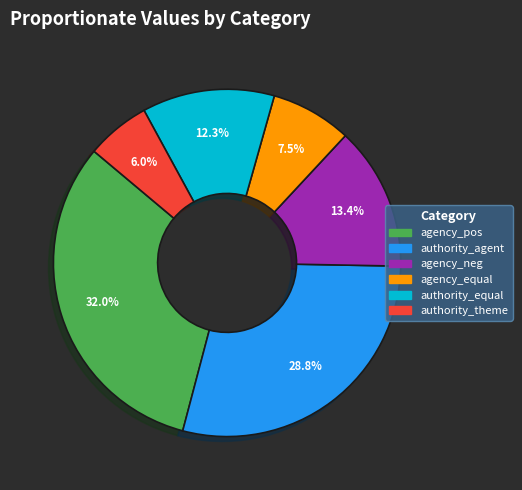

To the nearest percent, what is the difference between the authority_agent and authority_theme slice percentages?

23%